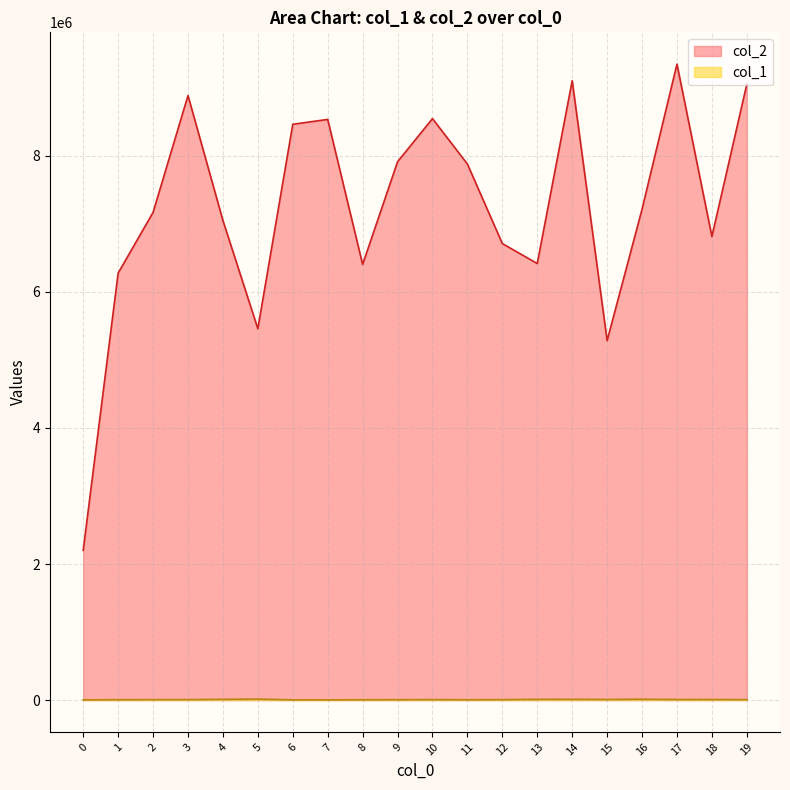

True or false: col_2 and col_1 cross at least once.

False